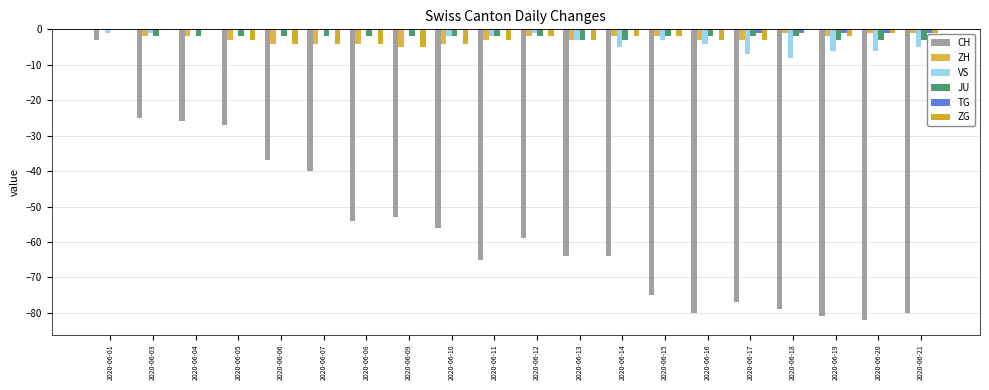

Reading left to right, list all the values displayed in this chart.

CH: -3	-25	-26	-27	-37	-40	-54	-53	-56	-65	-59	-64	-64	-75	-80	-77	-79	-81	-82	-80
ZH: 0	-2	-2	-3	-4	-4	-4	-5	-4	-3	-2	-3	-2	-2	-3	-3	-1	-2	-1	-1
VS: -1	-1	0	0	0	0	0	0	-2	-2	-1	-3	-5	-3	-4	-7	-8	-6	-6	-5
JU: 0	-2	-2	-2	-2	-2	-2	-2	-2	-2	-2	-3	-3	-2	-2	-2	-2	-3	-3	-3
TG: 0	0	0	0	0	0	0	0	0	0	0	0	0	0	0	-1	-1	-1	-1	-1
ZG: 0	0	0	-3	-4	-4	-4	-5	-4	-3	-2	-3	-2	-2	-3	-3	0	-2	-1	-1